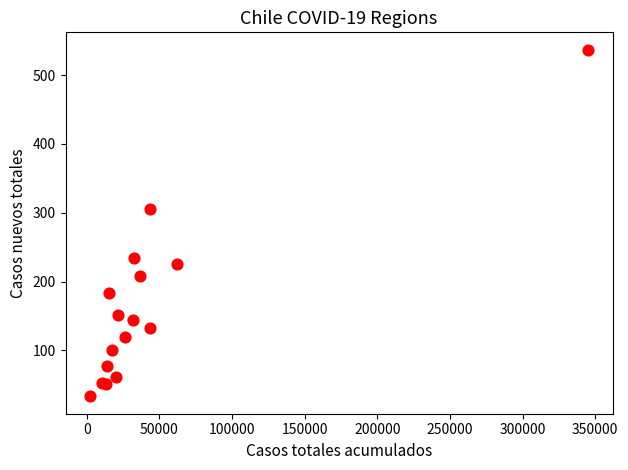

What Y value in the scatter plot is closest to 285?

305